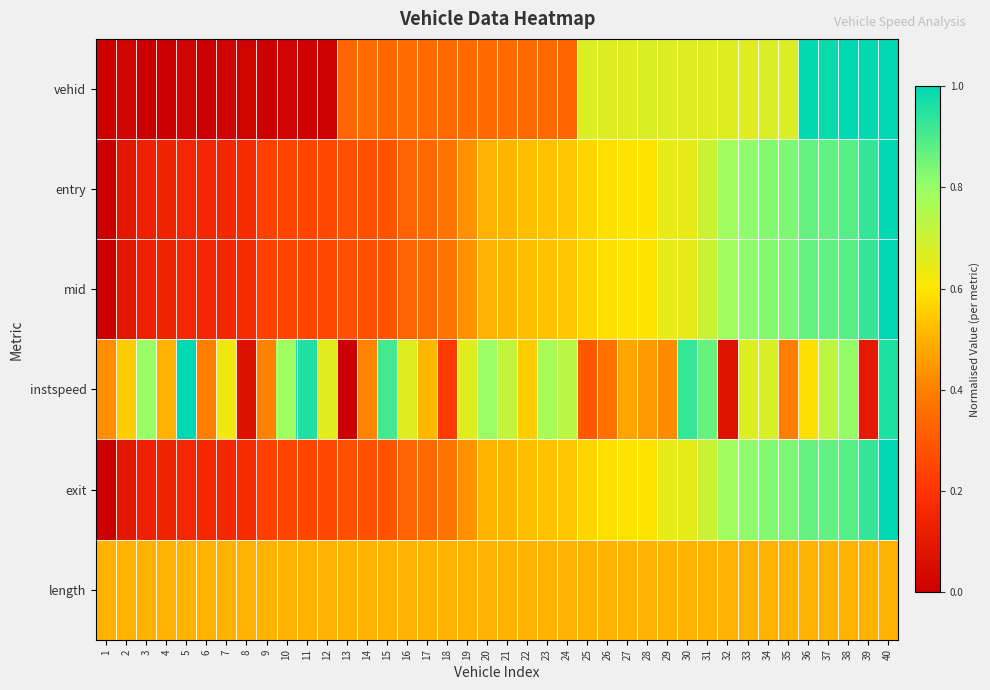

Reading left to right, list all the values displayed in this chart.

vehid: 1=0.0	2=0.0	3=0.0	4=0.0	5=0.0	6=0.0	7=0.0	8=0.0	9=0.0	10=0.0	11=0.0	12=0.0	13=0.3	14=0.3	15=0.3	16=0.4	17=0.3	18=0.3	19=0.3	20=0.3	21=0.3	22=0.3	23=0.3	24=0.3	25=0.7	26=0.7	27=0.7	28=0.7	29=0.7	30=0.7	31=0.7	32=0.7	33=0.7	34=0.7	35=0.7	36=1.0	37=1.0	38=1.0	39=1.0	40=1.0
entry: 1=0.0	2=0.1	3=0.1	4=0.1	5=0.2	6=0.2	7=0.2	8=0.2	9=0.2	10=0.2	11=0.2	12=0.3	13=0.3	14=0.3	15=0.3	16=0.3	17=0.3	18=0.4	19=0.4	20=0.5	21=0.5	22=0.5	23=0.5	24=0.5	25=0.6	26=0.6	27=0.6	28=0.6	29=0.6	30=0.6	31=0.7	32=0.8	33=0.8	34=0.8	35=0.8	36=0.9	37=0.9	38=0.9	39=0.9	40=1.0
mid: 1=0.0	2=0.1	3=0.1	4=0.1	5=0.2	6=0.2	7=0.2	8=0.2	9=0.2	10=0.2	11=0.2	12=0.3	13=0.3	14=0.3	15=0.3	16=0.3	17=0.3	18=0.4	19=0.4	20=0.5	21=0.5	22=0.5	23=0.5	24=0.5	25=0.6	26=0.6	27=0.6	28=0.6	29=0.6	30=0.6	31=0.7	32=0.8	33=0.8	34=0.8	35=0.8	36=0.9	37=0.9	38=0.9	39=0.9	40=1.0
instspeed: 1=0.4	2=0.6	3=0.8	4=0.5	5=1.0	6=0.4	7=0.6	8=0.1	9=0.4	10=0.8	11=1.0	12=0.7	13=0.0	14=0.4	15=0.9	16=0.7	17=0.5	18=0.2	19=0.7	20=0.8	21=0.7	22=0.6	23=0.8	24=0.7	25=0.3	26=0.4	27=0.5	28=0.5	29=0.4	30=0.9	31=0.9	32=0.1	33=0.7	34=0.7	35=0.4	36=0.6	37=0.7	38=0.8	39=0.1	40=1.0
exit: 1=0.0	2=0.1	3=0.1	4=0.1	5=0.2	6=0.2	7=0.2	8=0.2	9=0.2	10=0.2	11=0.2	12=0.3	13=0.3	14=0.3	15=0.3	16=0.3	17=0.3	18=0.4	19=0.4	20=0.5	21=0.5	22=0.5	23=0.5	24=0.5	25=0.6	26=0.6	27=0.6	28=0.6	29=0.6	30=0.7	31=0.7	32=0.8	33=0.8	34=0.8	35=0.8	36=0.9	37=0.9	38=0.9	39=0.9	40=1.0
length: 1=0.5	2=0.5	3=0.5	4=0.5	5=0.5	6=0.5	7=0.5	8=0.5	9=0.5	10=0.5	11=0.5	12=0.5	13=0.5	14=0.5	15=0.5	16=0.5	17=0.5	18=0.5	19=0.5	20=0.5	21=0.5	22=0.5	23=0.5	24=0.5	25=0.5	26=0.5	27=0.5	28=0.5	29=0.5	30=0.5	31=0.5	32=0.5	33=0.5	34=0.5	35=0.5	36=0.5	37=0.5	38=0.5	39=0.5	40=0.5